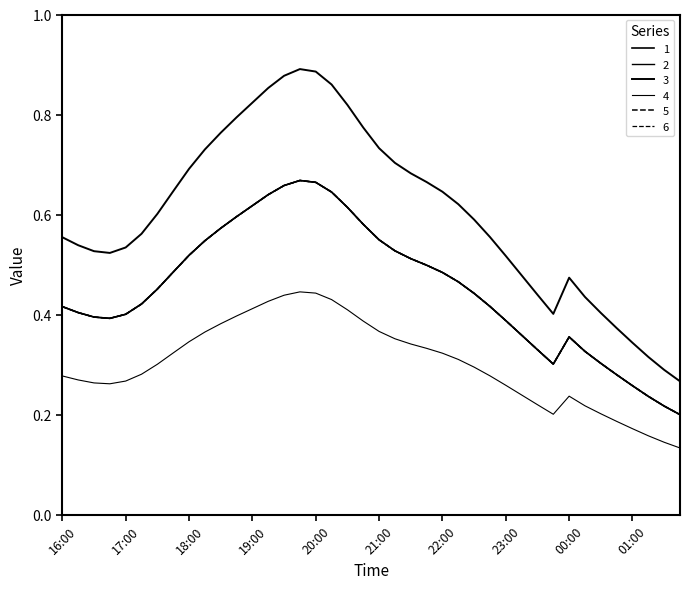

In 6, how many points are higher than both neighbors (excluding endpoints)?

2